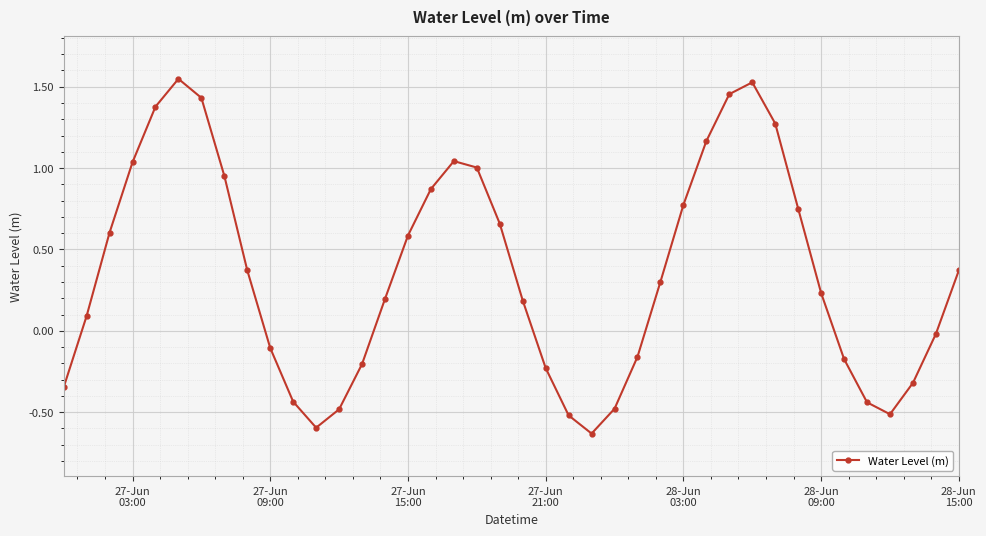

What is the sum of all values?

14.1